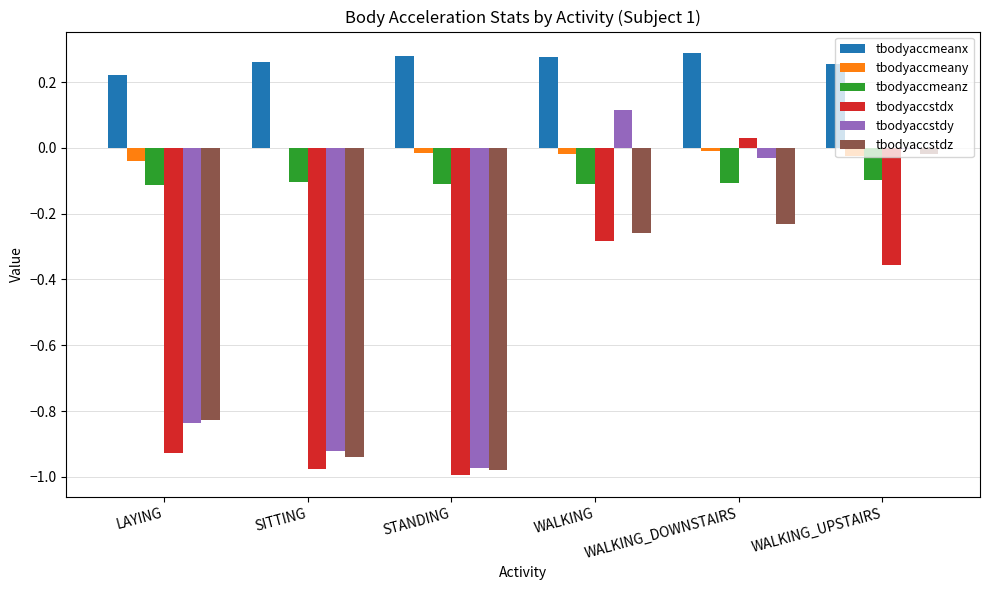

Which series changed the most between LAYING and WALKING_DOWNSTAIRS?

tbodyaccstdx